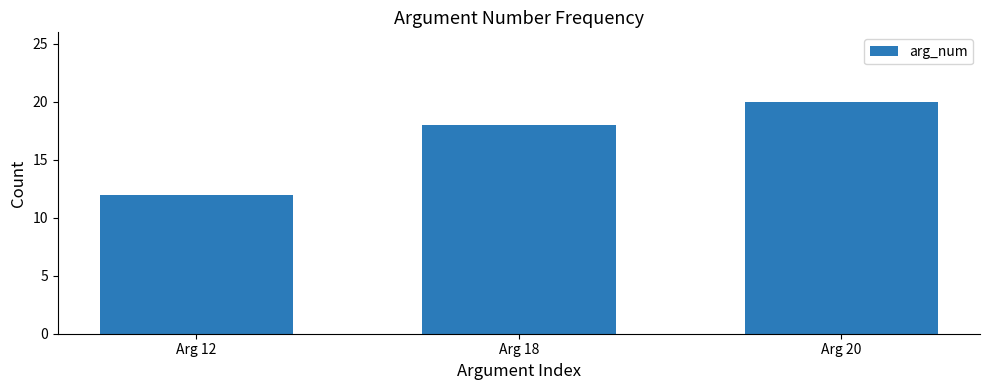

Is it true that the value at Arg 18 is 31?

False